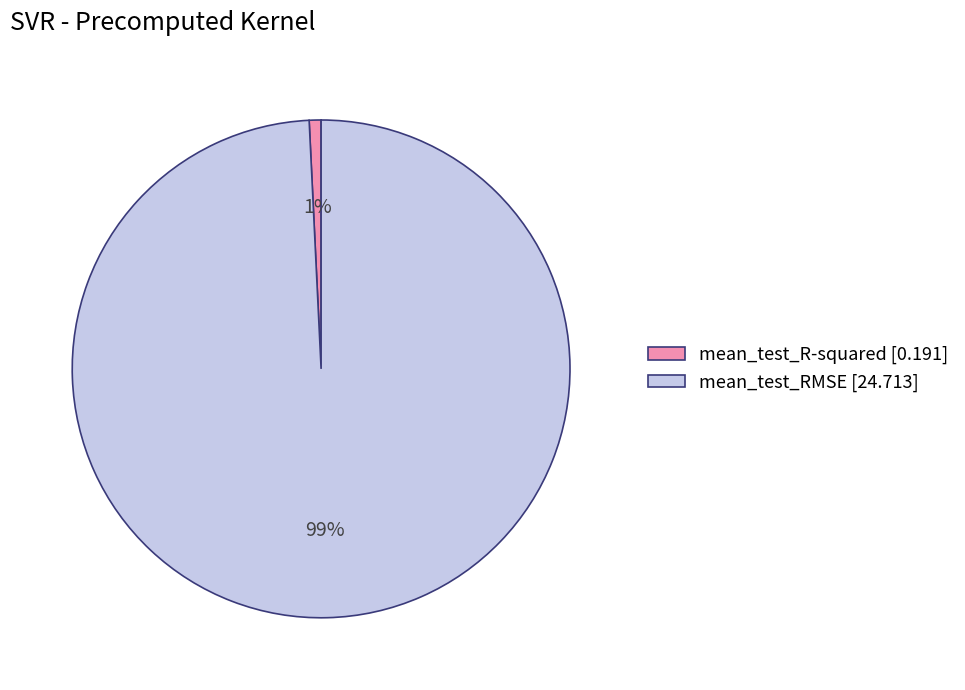

How many segments does this pie chart have?

2